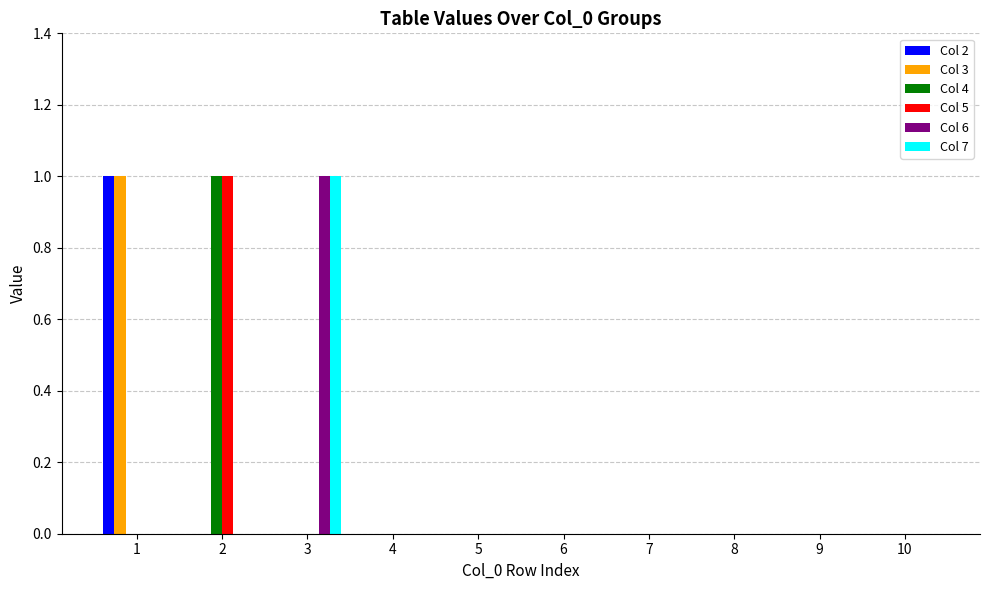

Which category has the highest value in the Col 7 series?

3